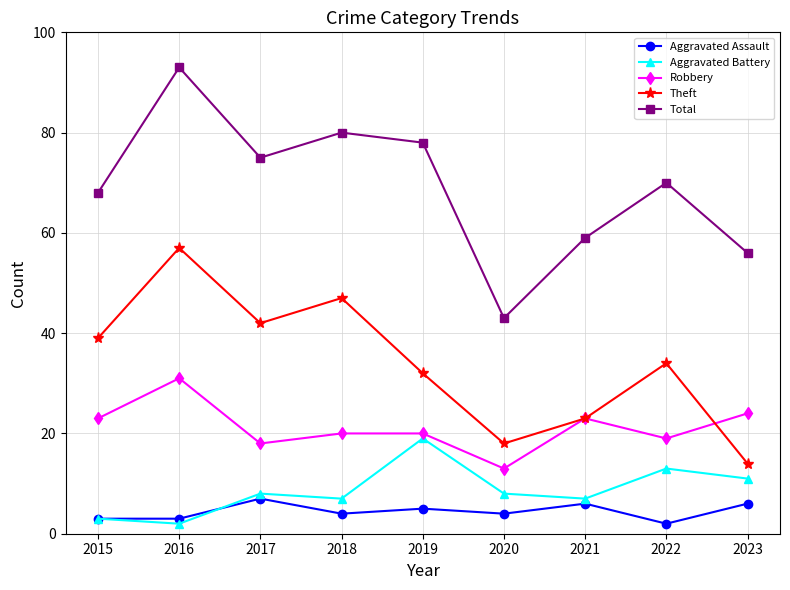

Reading left to right, transcribe all the data shown in this chart.

Aggravated Assault: 2015=3	2016=3	2017=7	2018=4	2019=5	2020=4	2021=6	2022=2	2023=6
Aggravated Battery: 2015=3	2016=2	2017=8	2018=7	2019=19	2020=8	2021=7	2022=13	2023=11
Robbery: 2015=23	2016=31	2017=18	2018=20	2019=20	2020=13	2021=23	2022=19	2023=24
Theft: 2015=39	2016=57	2017=42	2018=47	2019=32	2020=18	2021=23	2022=34	2023=14
Total: 2015=68	2016=93	2017=75	2018=80	2019=78	2020=43	2021=59	2022=70	2023=56